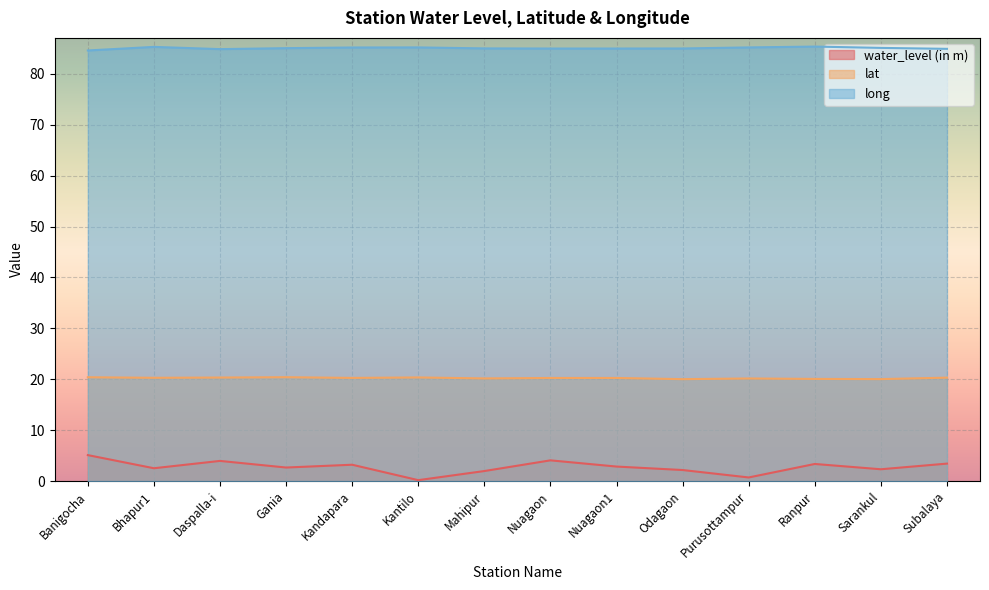

Rank the series by their average value, from lowest to highest.

water_level (in m), lat, long